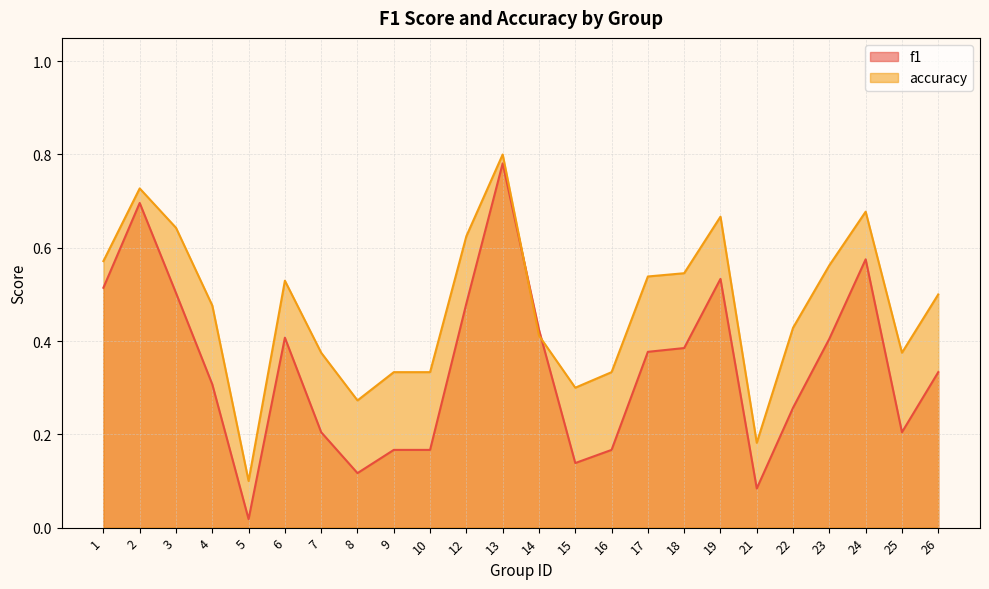

Reading right to left, list all the values displayed in this chart.

f1: 0.3	0.2	0.6	0.4	0.3	0.1	0.5	0.4	0.4	0.2	0.1	0.4	0.8	0.5	0.2	0.2	0.1	0.2	0.4	0.0	0.3	0.5	0.7	0.5
accuracy: 0.5	0.4	0.7	0.6	0.4	0.2	0.7	0.5	0.5	0.3	0.3	0.4	0.8	0.6	0.3	0.3	0.3	0.4	0.5	0.1	0.5	0.6	0.7	0.6